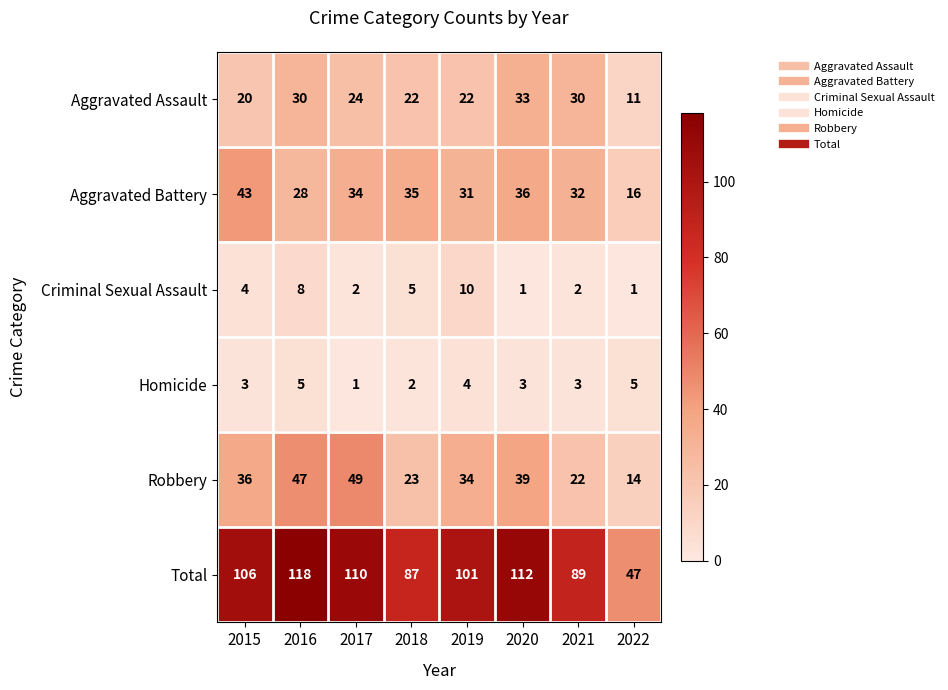

How many Criminal Sexual Assault values are between 2 and 8?

5